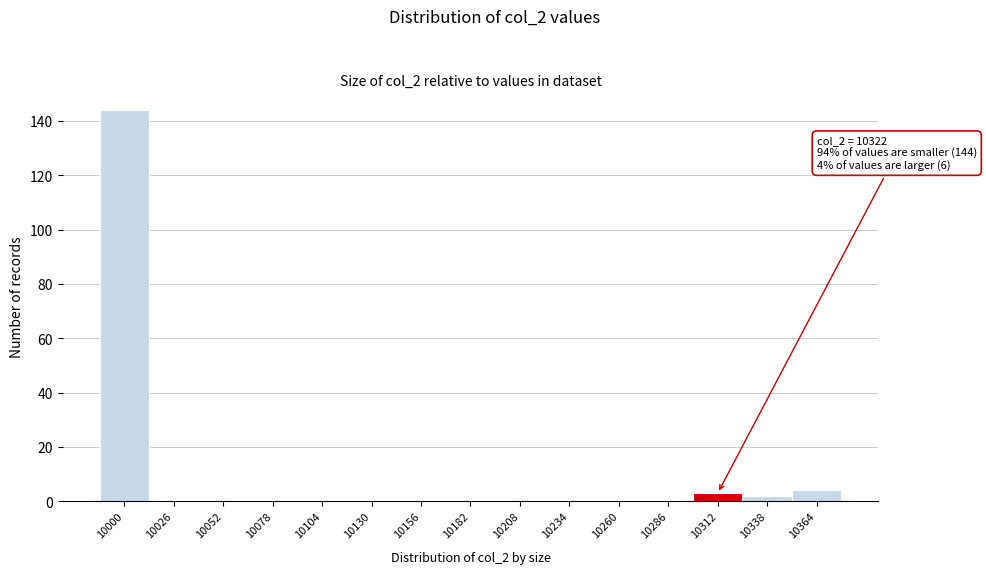

Reading left to right, list all the values displayed in this chart.

10000=144	10026=0	10052=0	10078=0	10104=0	10130=0	10156=0	10182=0	10208=0	10234=0	10260=0	10286=0	10312=3	10338=2	10364=4